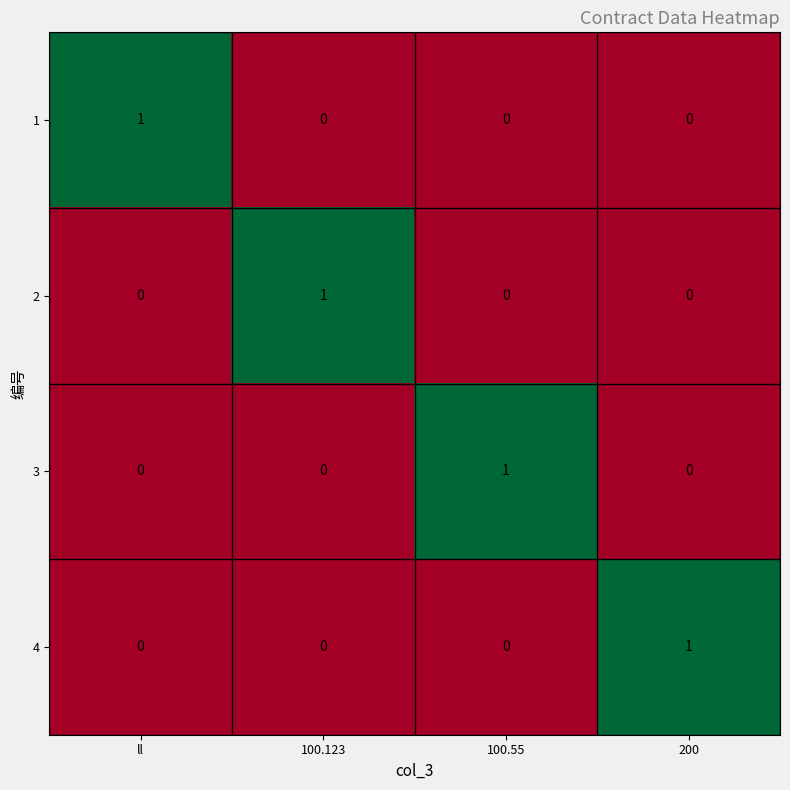

Which category has the highest value in the 2 series?

100.123